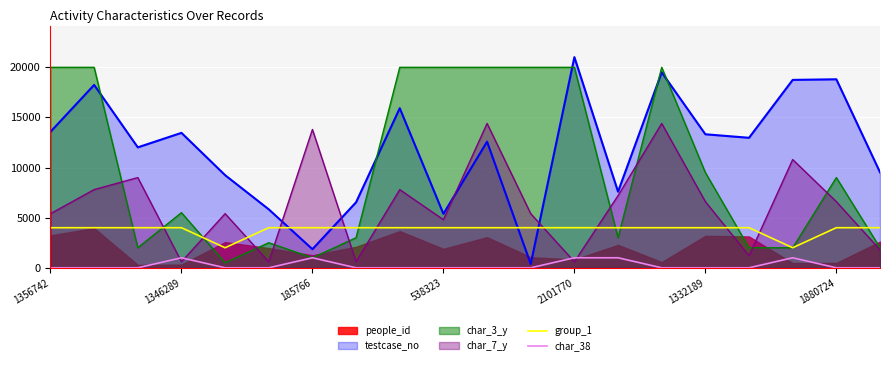

At how many categories does at least one series exceed 634?

20